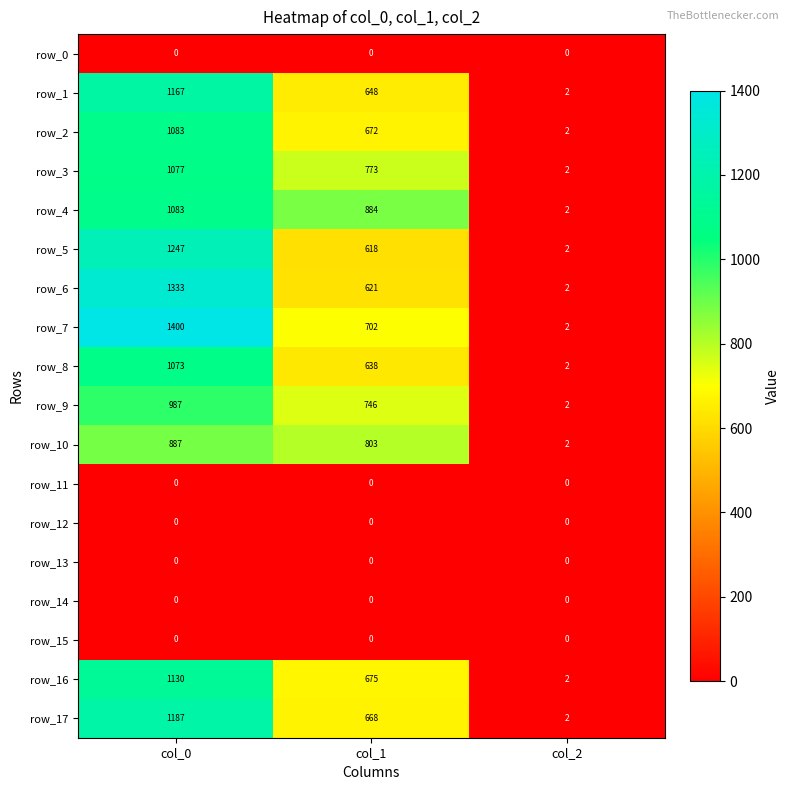

Count the number of data series in this chart.

18